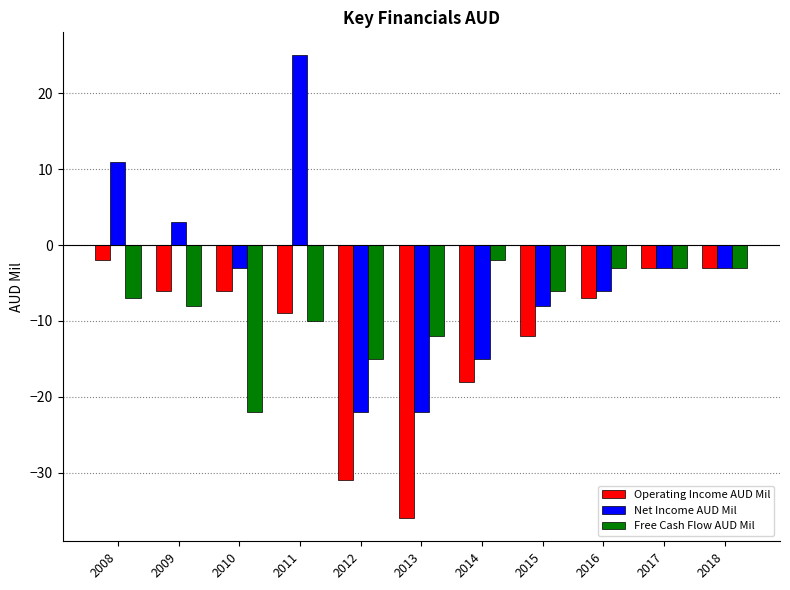

Where does the Free Cash Flow AUD Mil series first go above -7?

2014